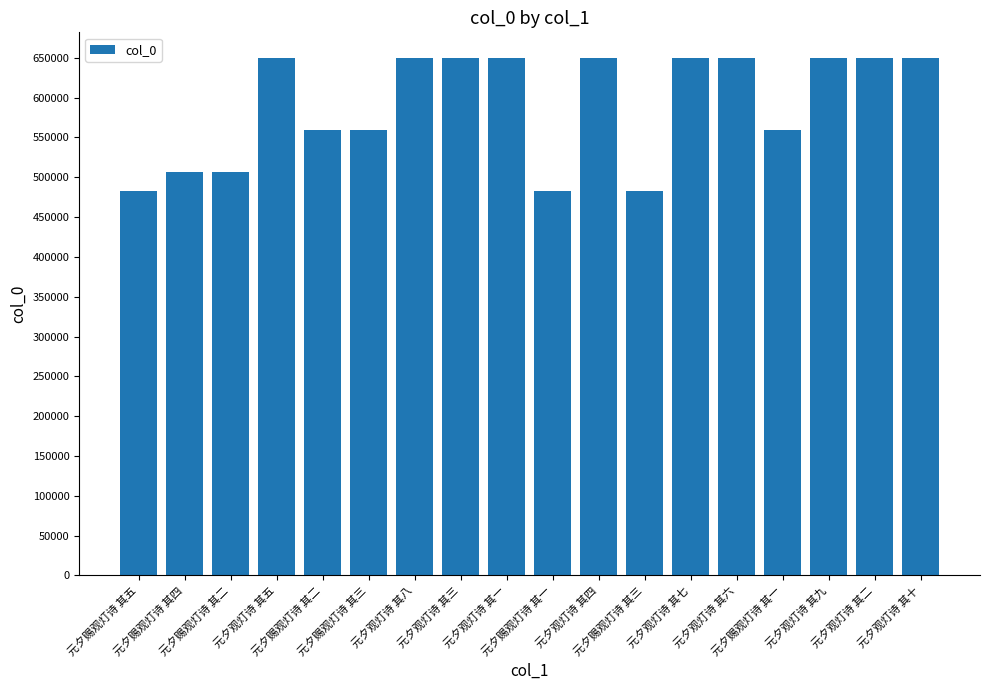

How many bars are there in total?

18